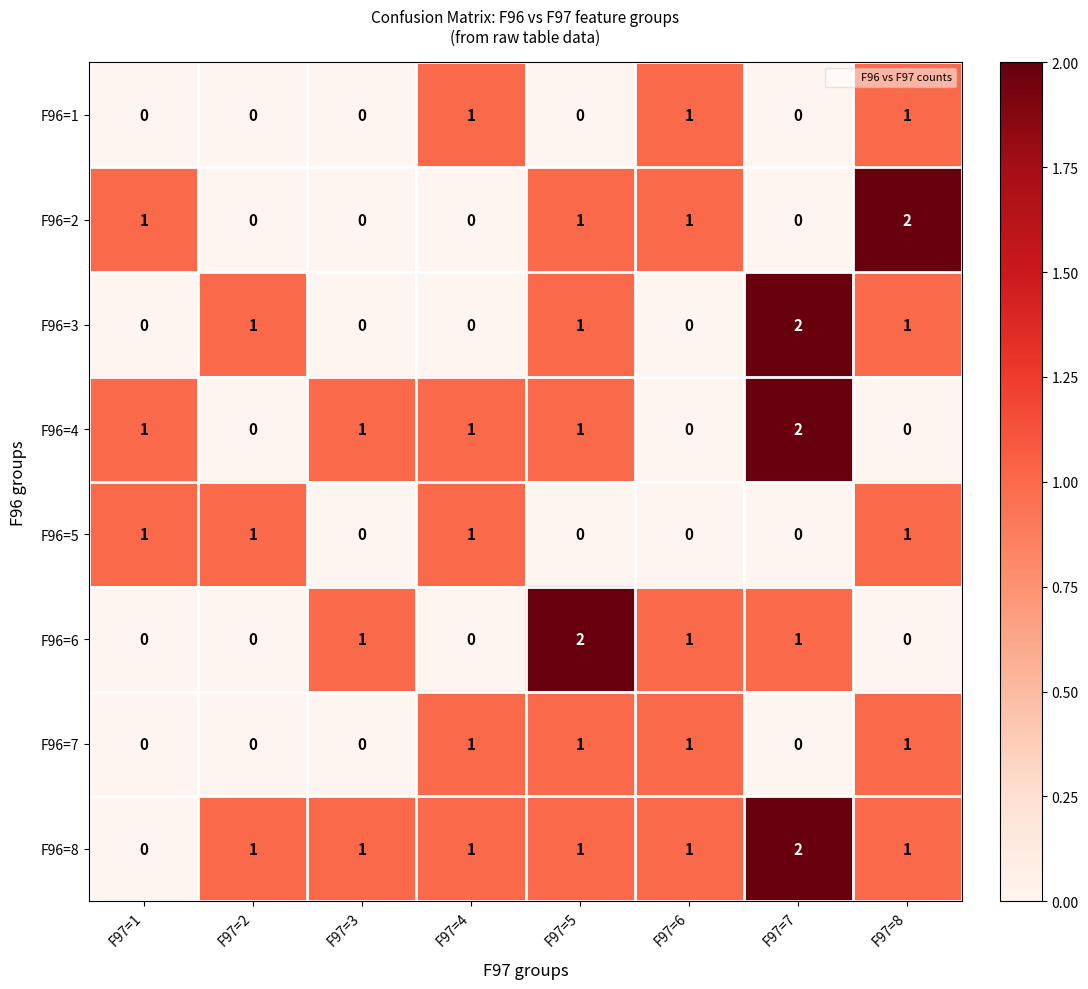

The F96=6 series shows -1 at F97=1. True or false?

False